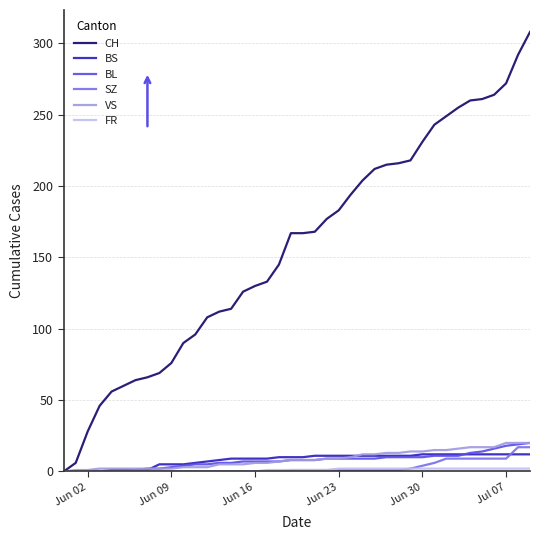

Which series has the largest total across all categories?

CH